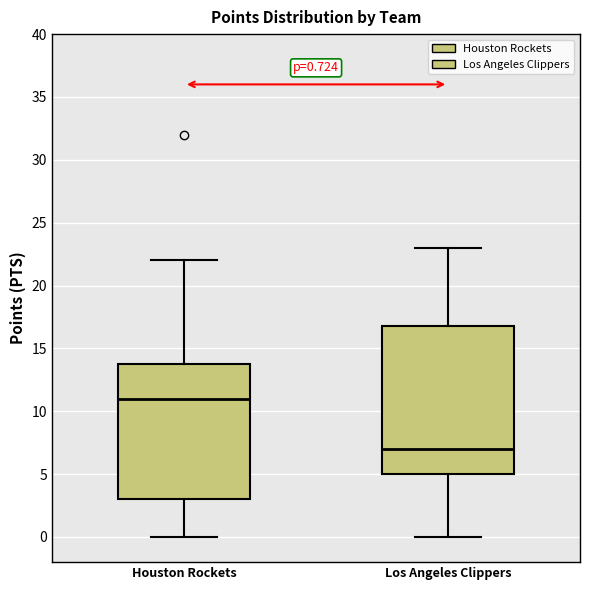

Which box's median line is the lowest?

Los Angeles Clippers